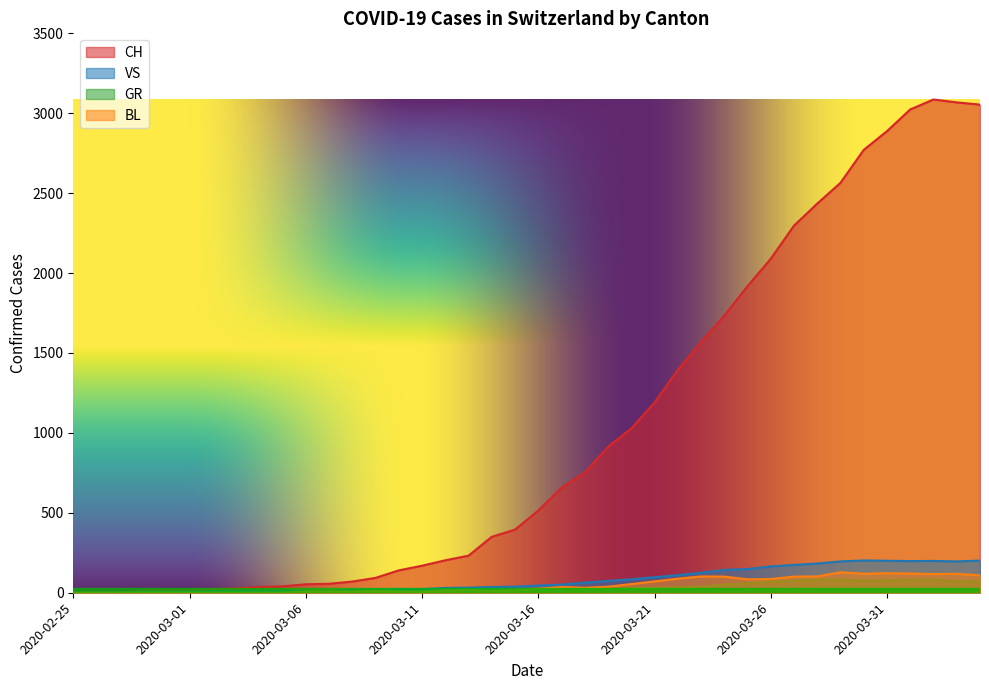

Reading left to right, what are all the values shown in this chart?

CH: 0	1	2	13	15	16	22	27	36	40	53	56	70	93	140	169	203	232	350	395	514	657	752	913	1028	1190	1394	1569	1734	1918	2090	2297	2435	2565	2771	2888	3024	3086	3068	3054
BL: 0	0	0	0	0	0	0	0	0	0	8	8	8	12	7	5	15	18	12	16	25	36	31	38	54	71	88	102	101	84	86	101	102	128	119	122	120	117	118	109
GR: 0	0	0	0	0	0	0	0	0	0	0	0	0	0	0	0	0	0	7	0	11	11	17	22	30	30	33	37	51	59	70	76	82	82	76	78	81	82	71	72
VS: 0	0	0	6	6	7	10	12	13	11	12	12	18	19	22	23	30	32	36	38	45	51	63	74	84	97	110	125	143	148	165	174	183	196	202	200	198	199	196	201